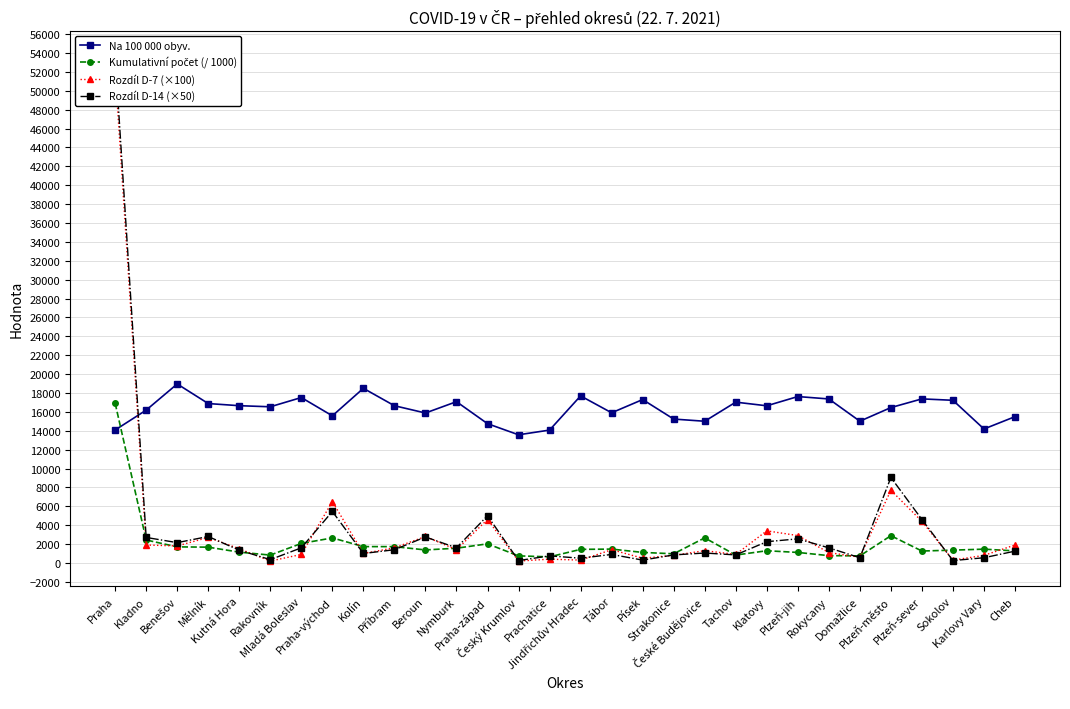

How many categories are shown in the chart?

30